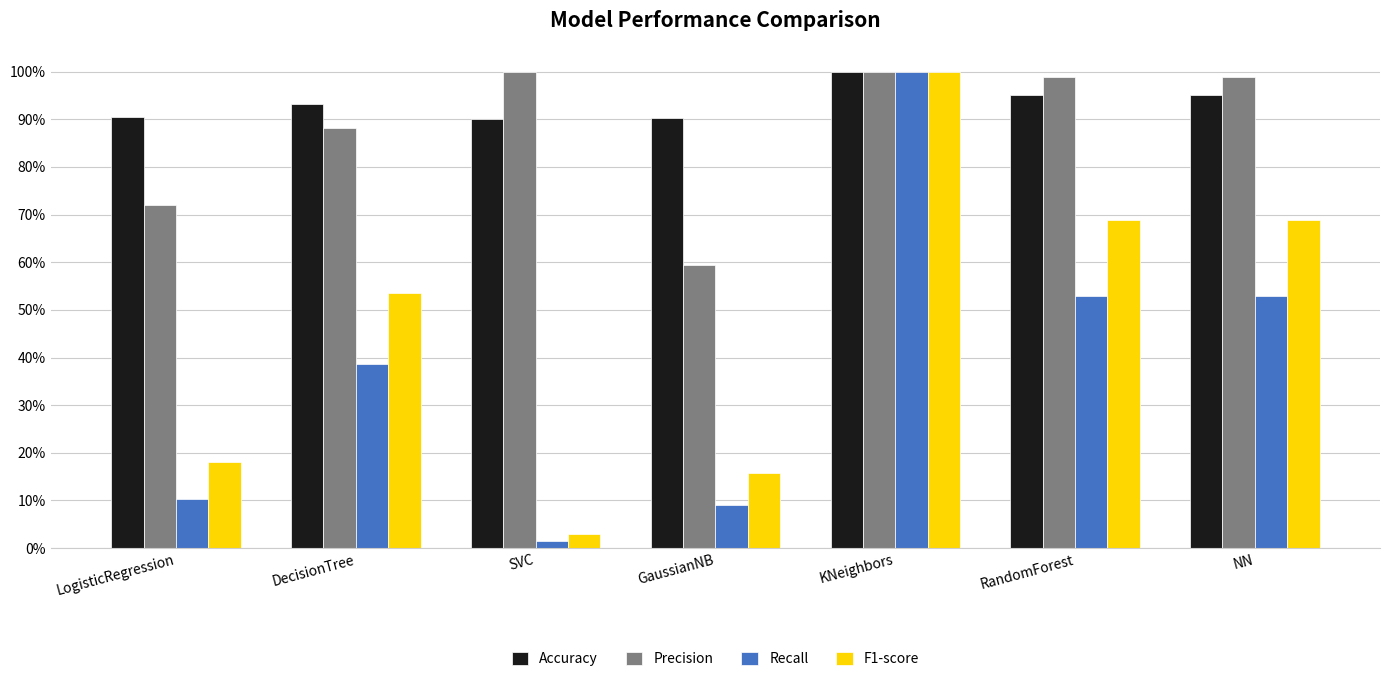

Are the bars grouped side by side (vs. stacked)?

Yes